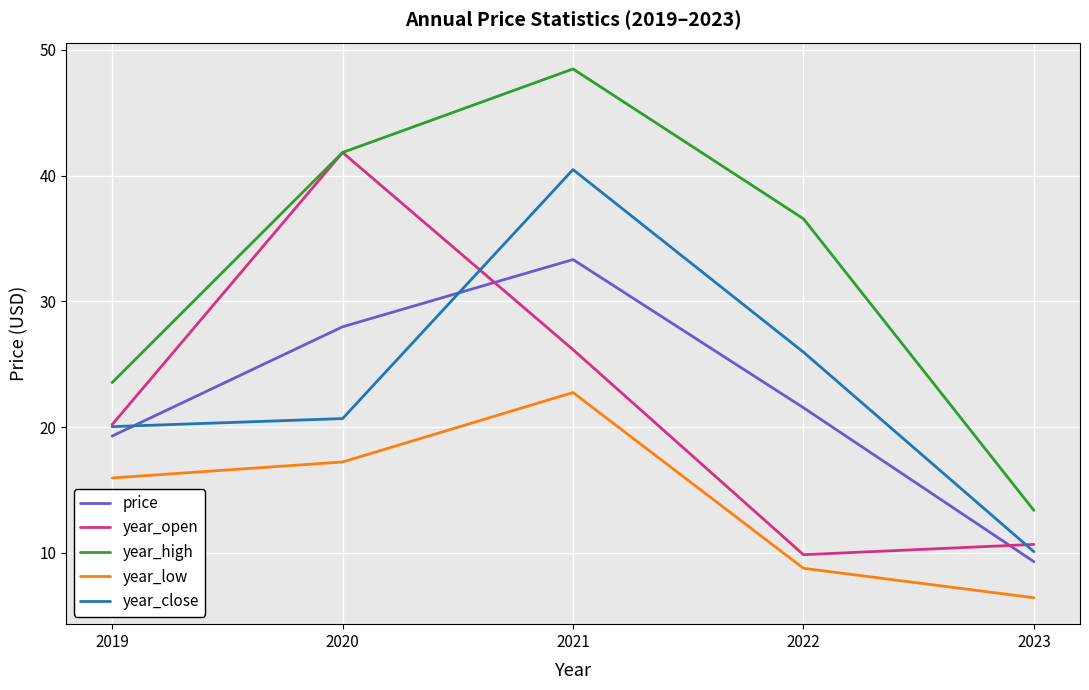

Where is the first local maximum for year_high?

2021